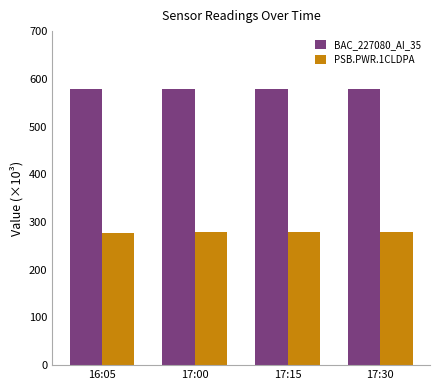

What is the label of the 4th bar from the left?

17:30